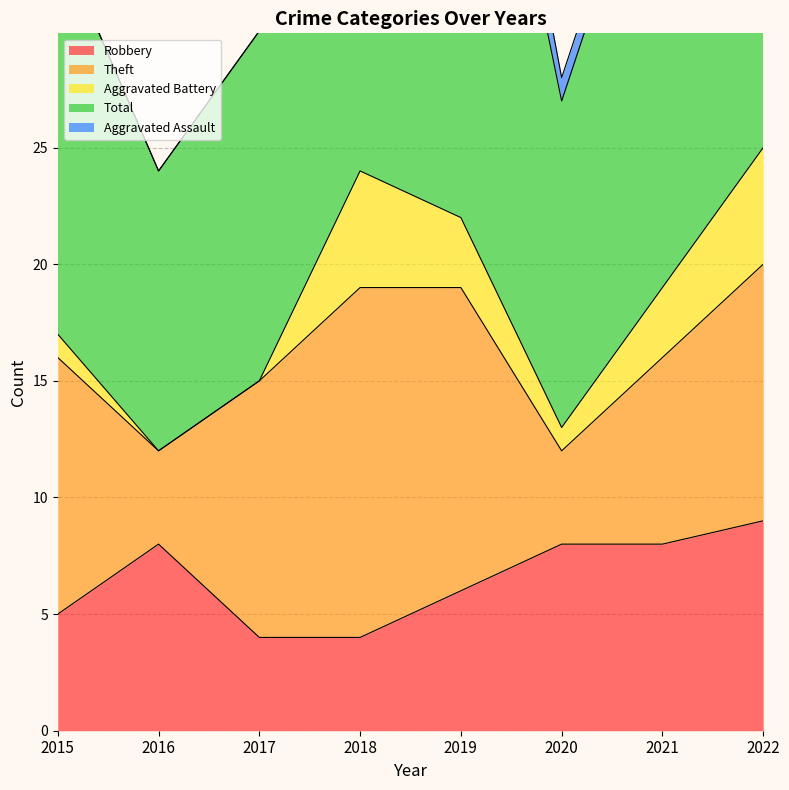

What are all the series names shown in the legend?

Robbery, Theft, Aggravated Battery, Total, Aggravated Assault